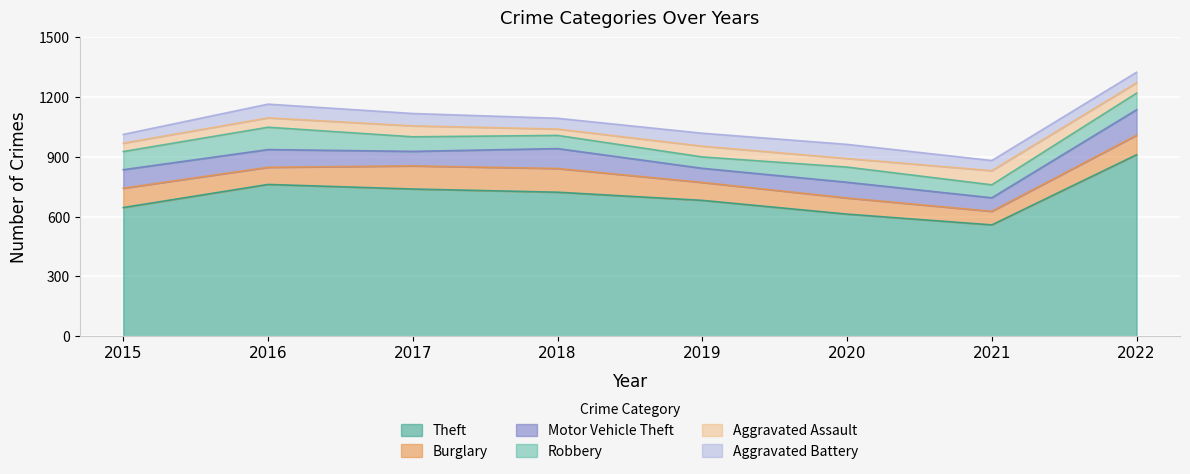

True or false: Theft has a value of 927 at 2021.

False